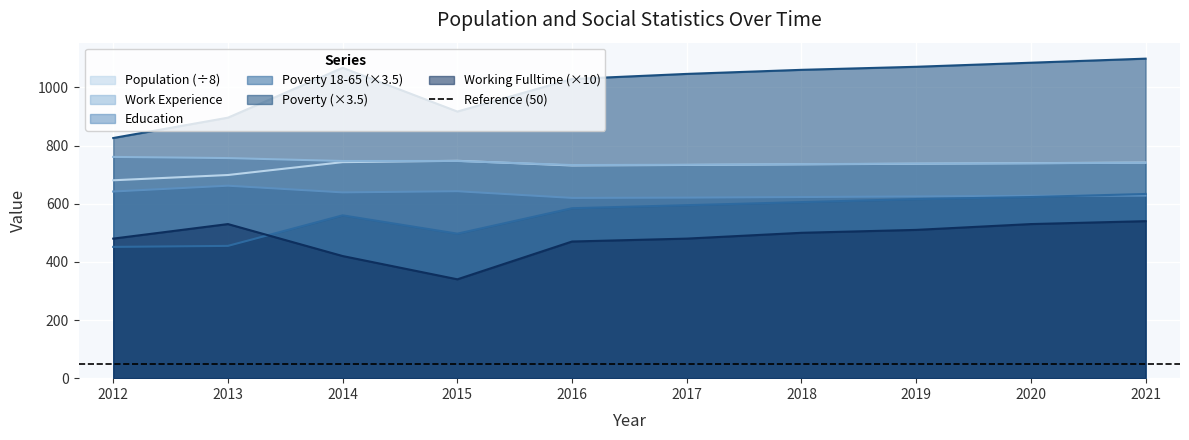

Which category has the highest value in the Poverty_18to65 series?

2021